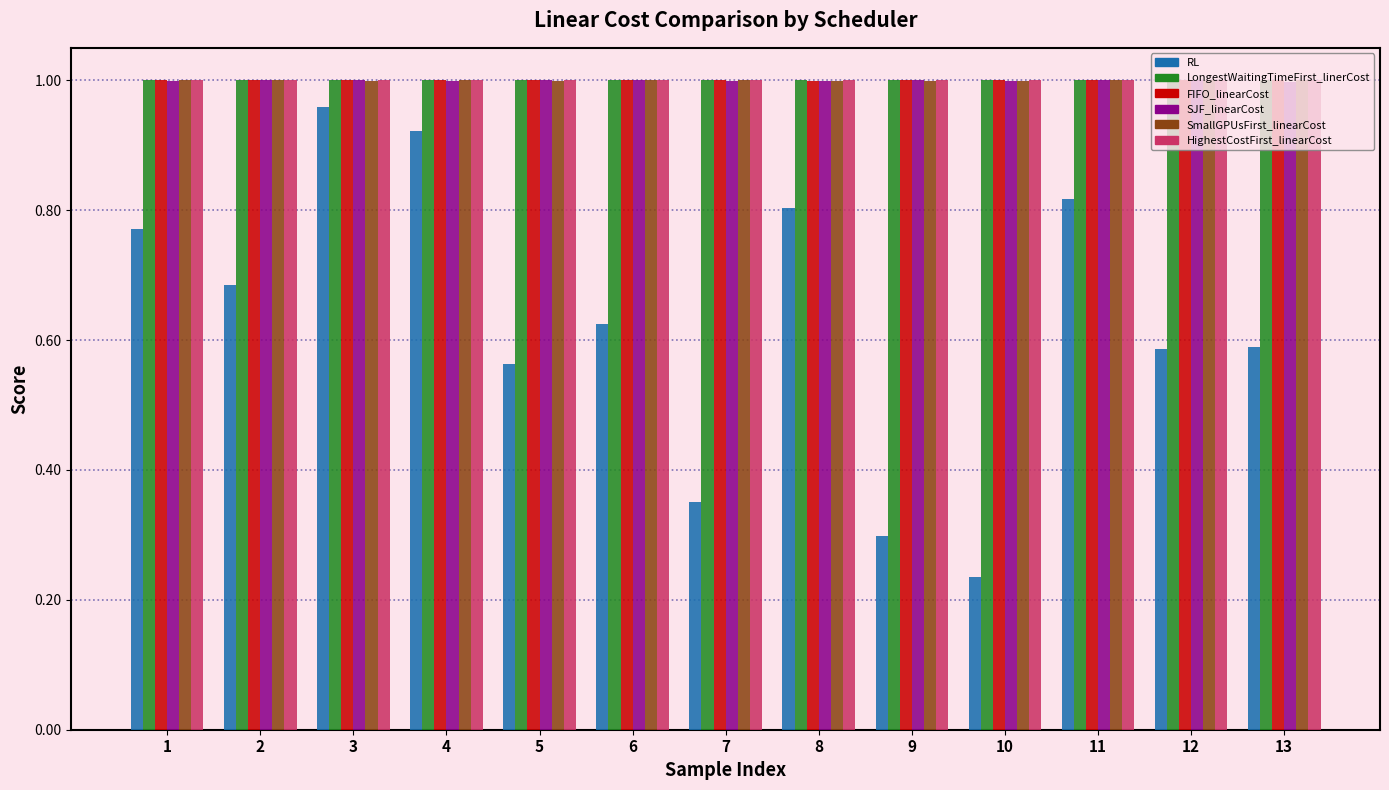

What is the sum of the HighestCostFirst_linearCost values at 5 and 8?

2.0